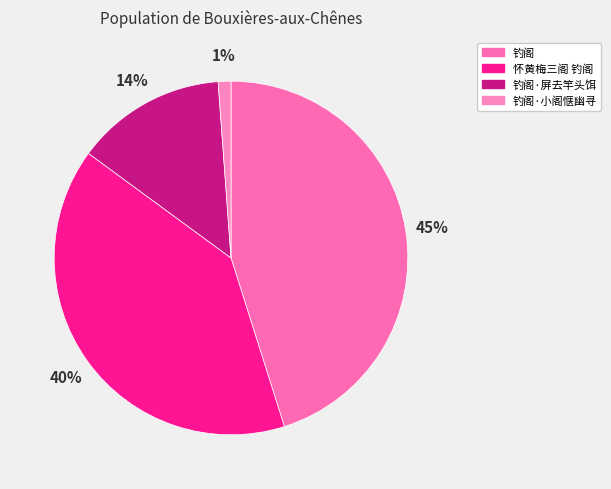

Rank the categories by value from lowest to highest.

钓阁·小阁惬幽寻, 钓阁·屏去竿头饵, 怀黄梅三阁 钓阁, 钓阁